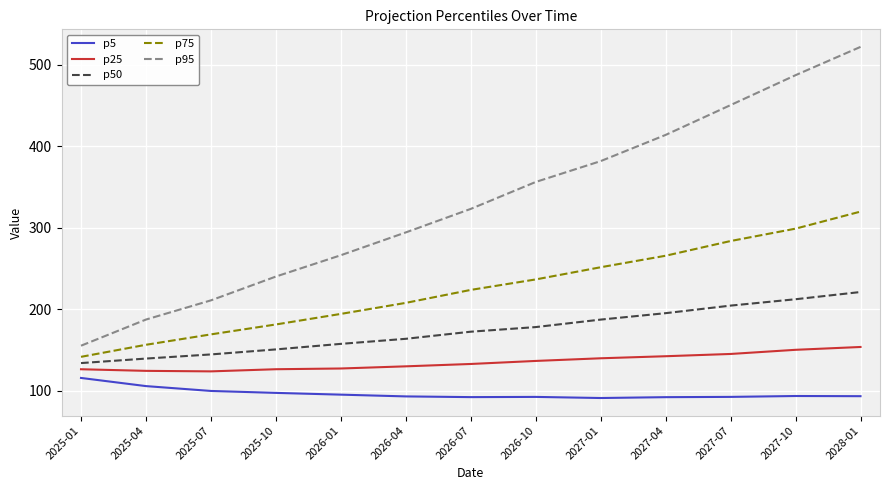

Which label corresponds to the largest value in the chart?

2028-01